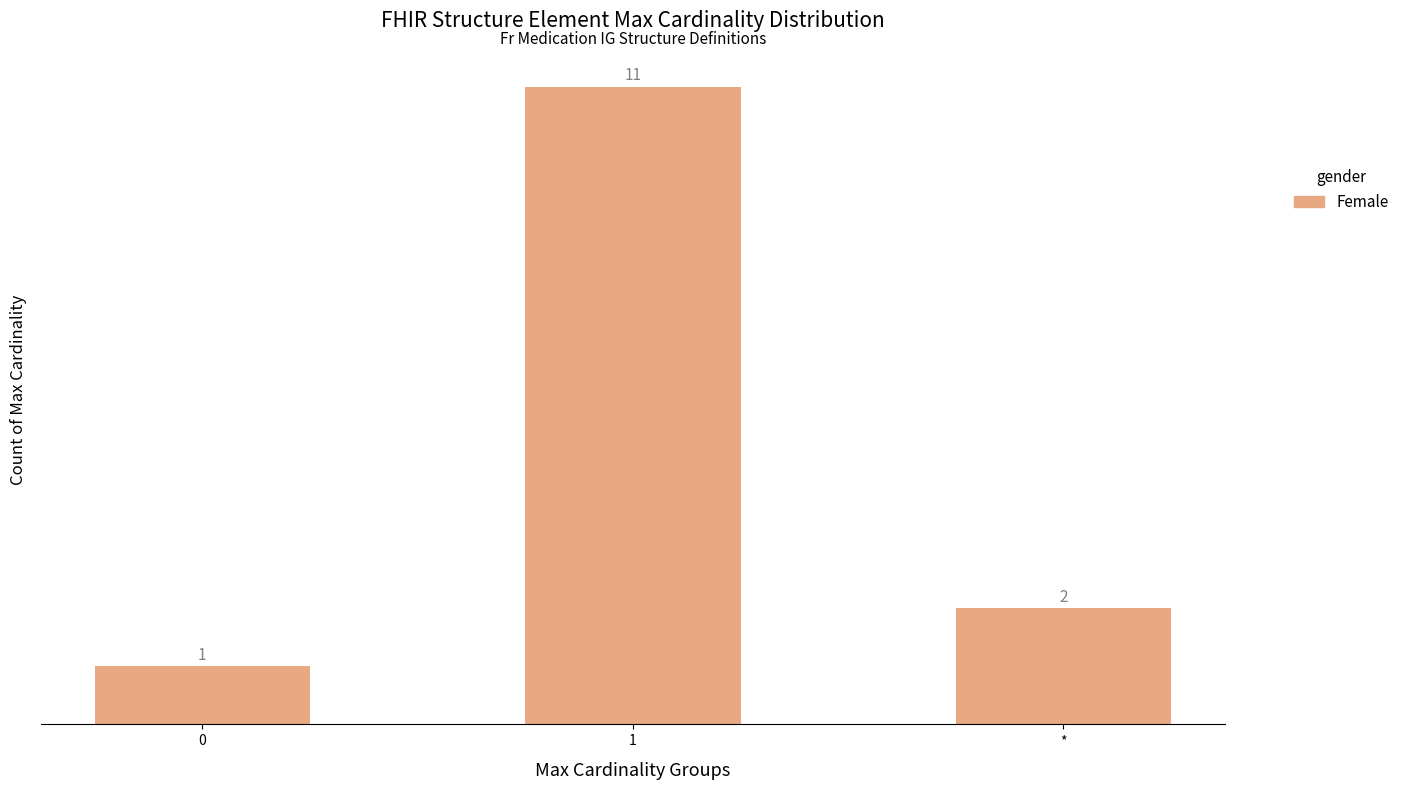

What is the ratio of the value at 1 to the value at *?

5.5